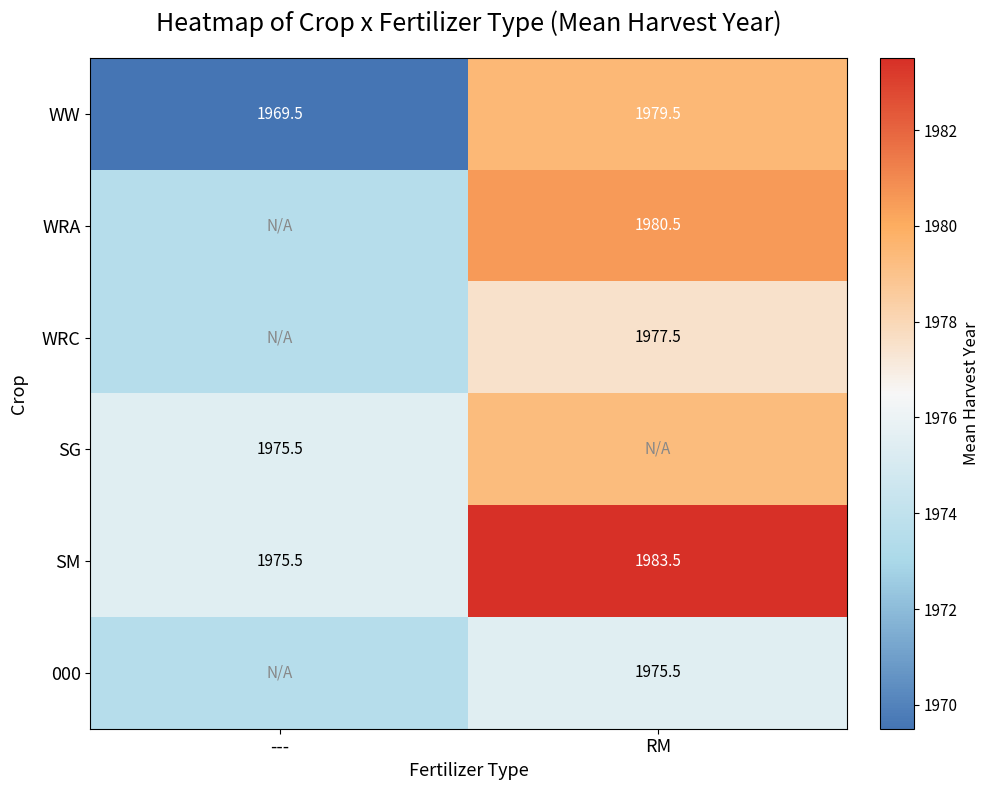

True or false: 000 has a value of 1975.5 at RM.

True